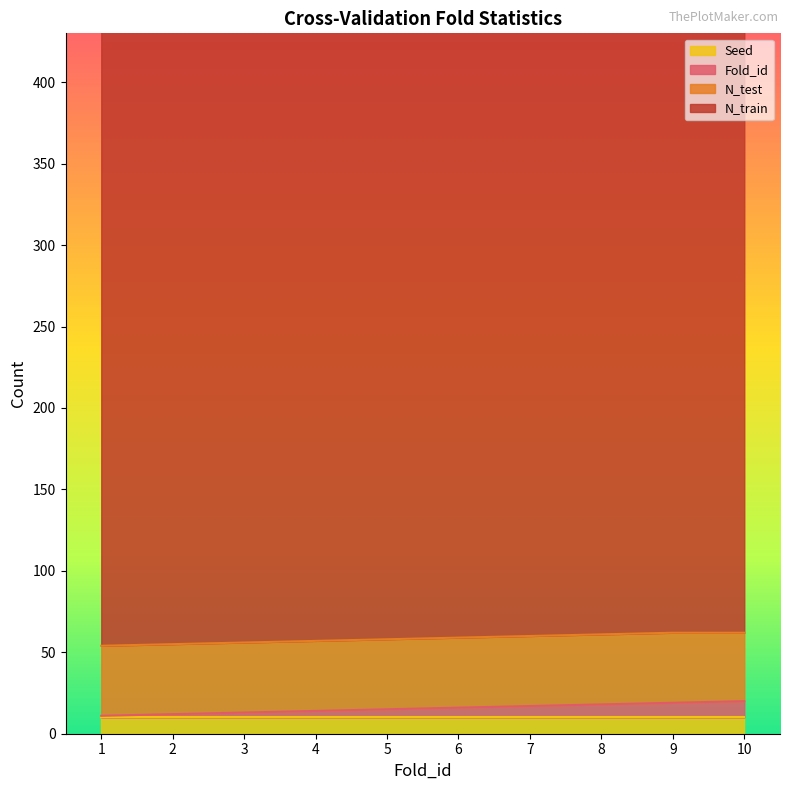

True or false: Fold_id has more than 2 points higher than both neighbors.

False